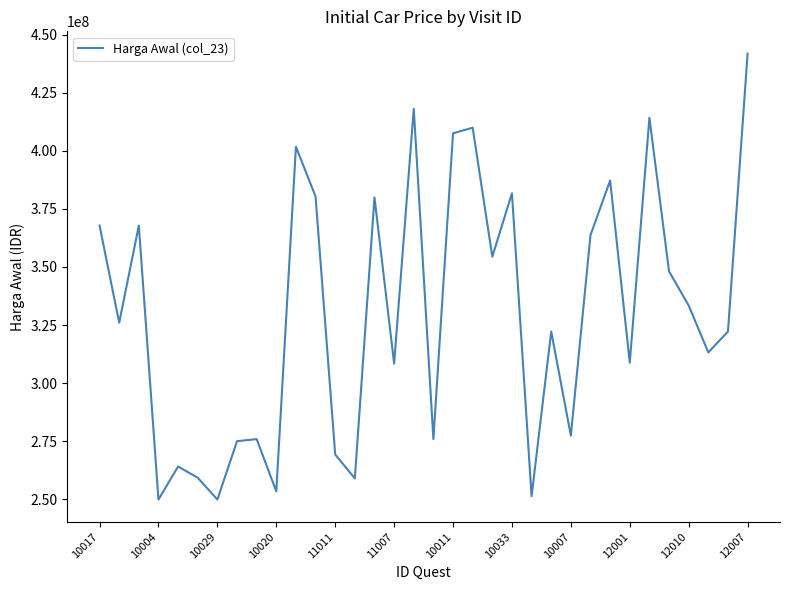

What is the average value?

329956206